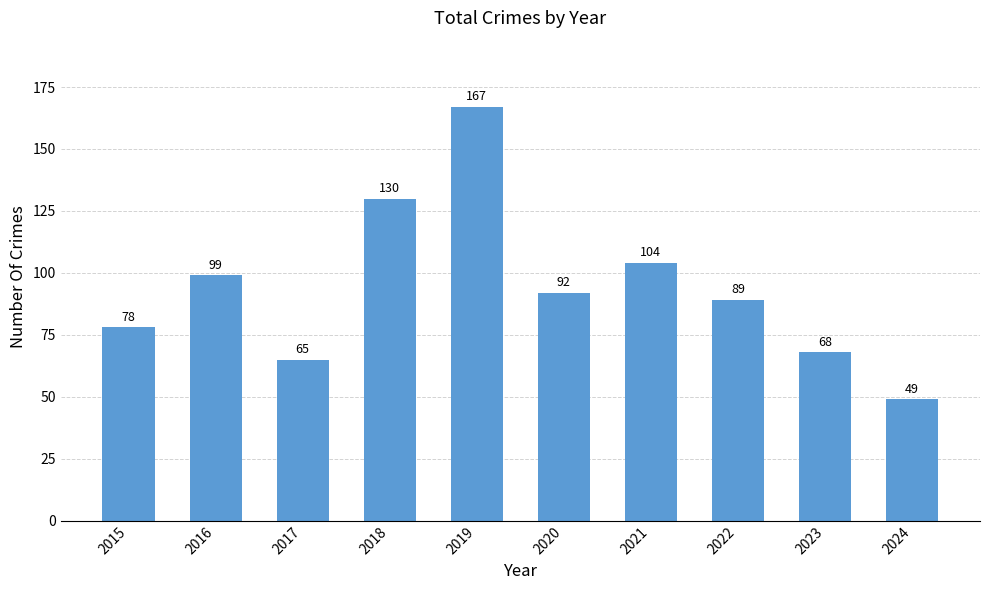

Reading left to right, transcribe all the data shown in this chart.

78	99	65	130	167	92	104	89	68	49